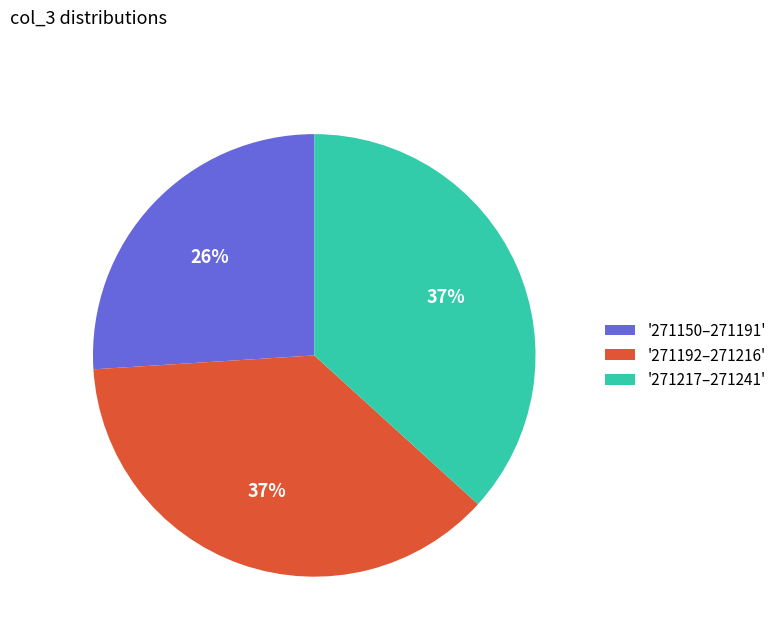

Do '271217–271241' and '271150–271191' together represent more than half of the pie?

Yes